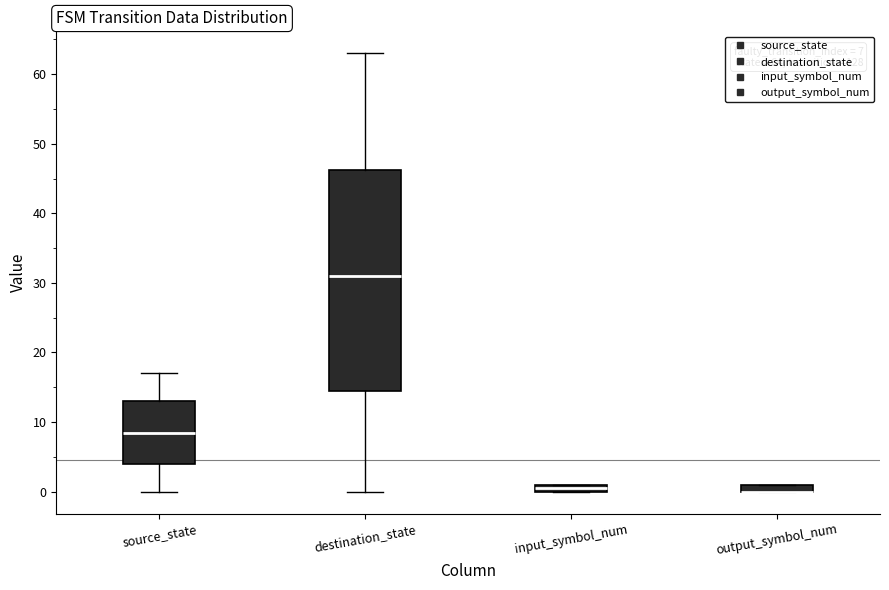

Comparing the boxes themselves (not the whiskers), which one is the tallest?

destination_state